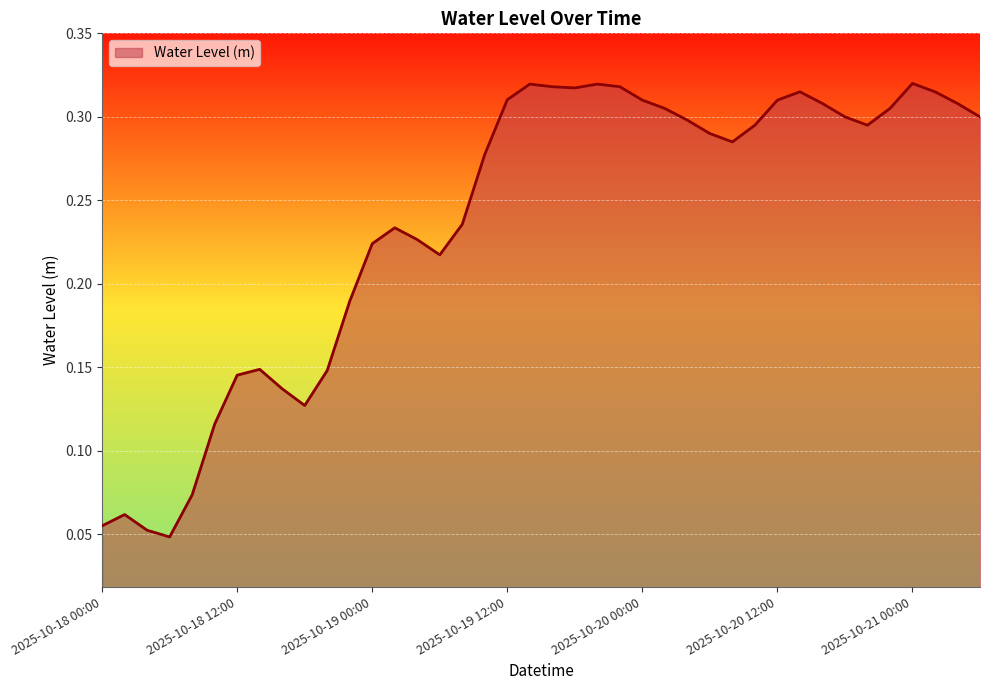

Is it true that the value at 2025-10-19 12:00 is 0.2?

False